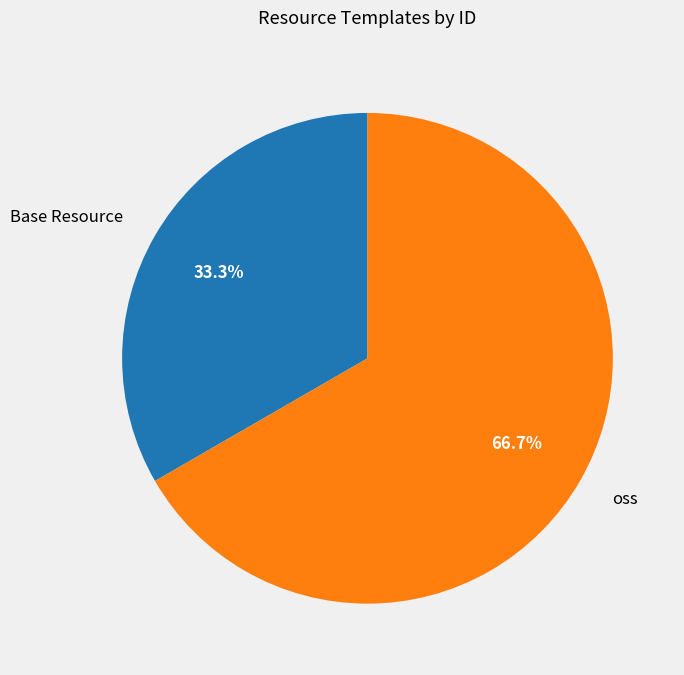

What percentage is the Base Resource slice, to the nearest percent?

33%